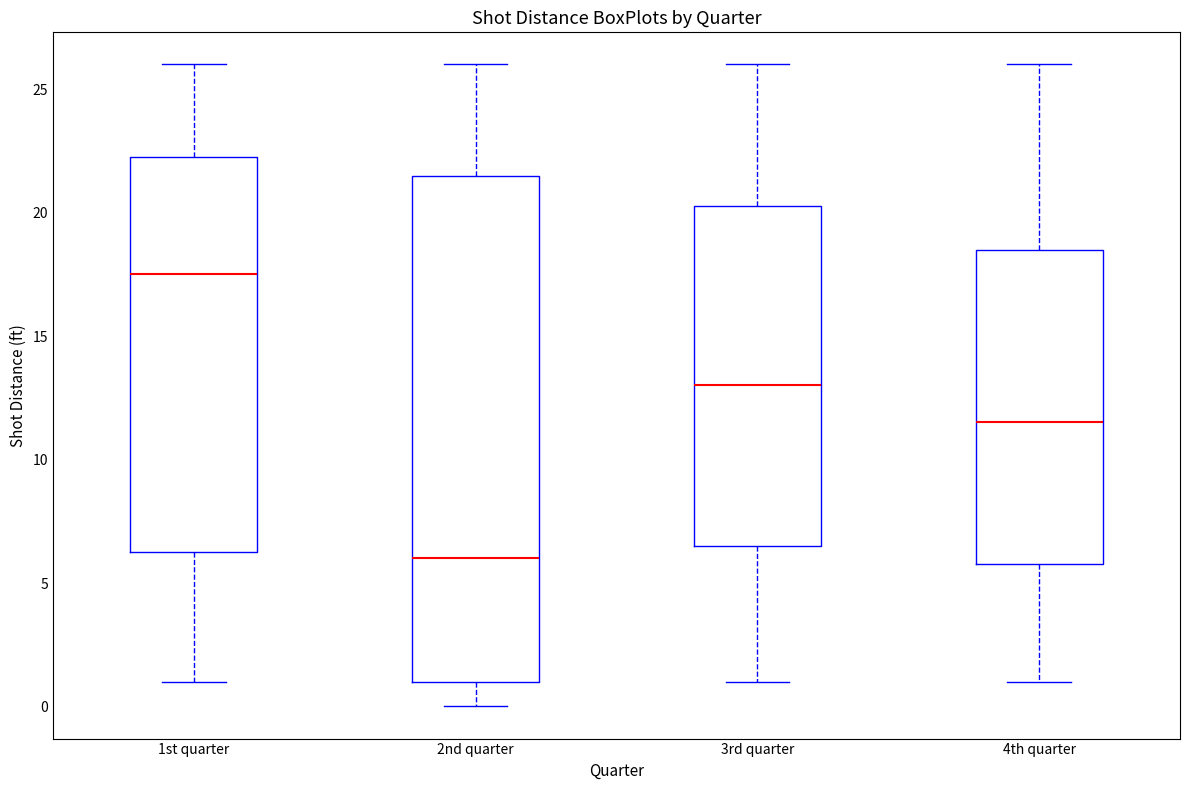

Which box has the highest median line?

1st quarter